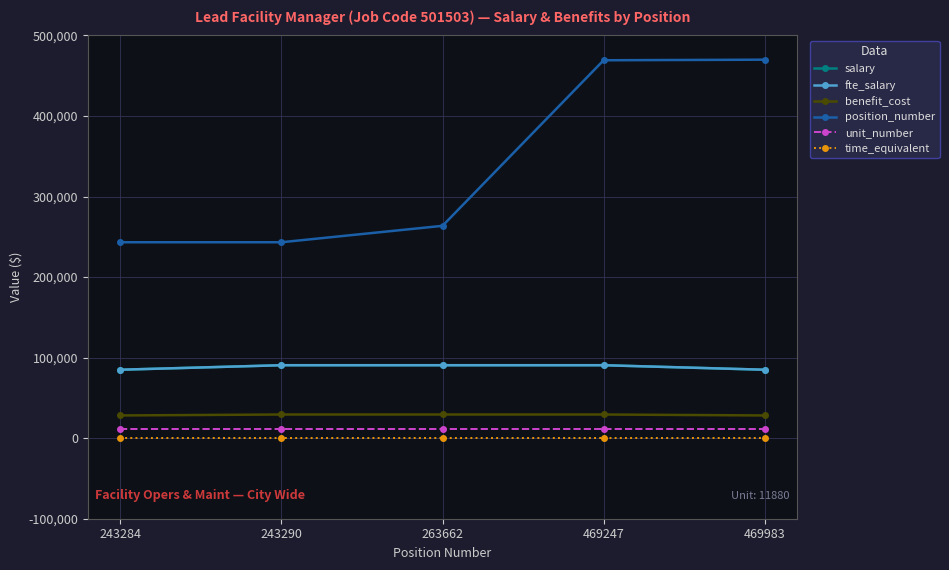

What is the value of the fte_salary point at the 5th from the left?

85000